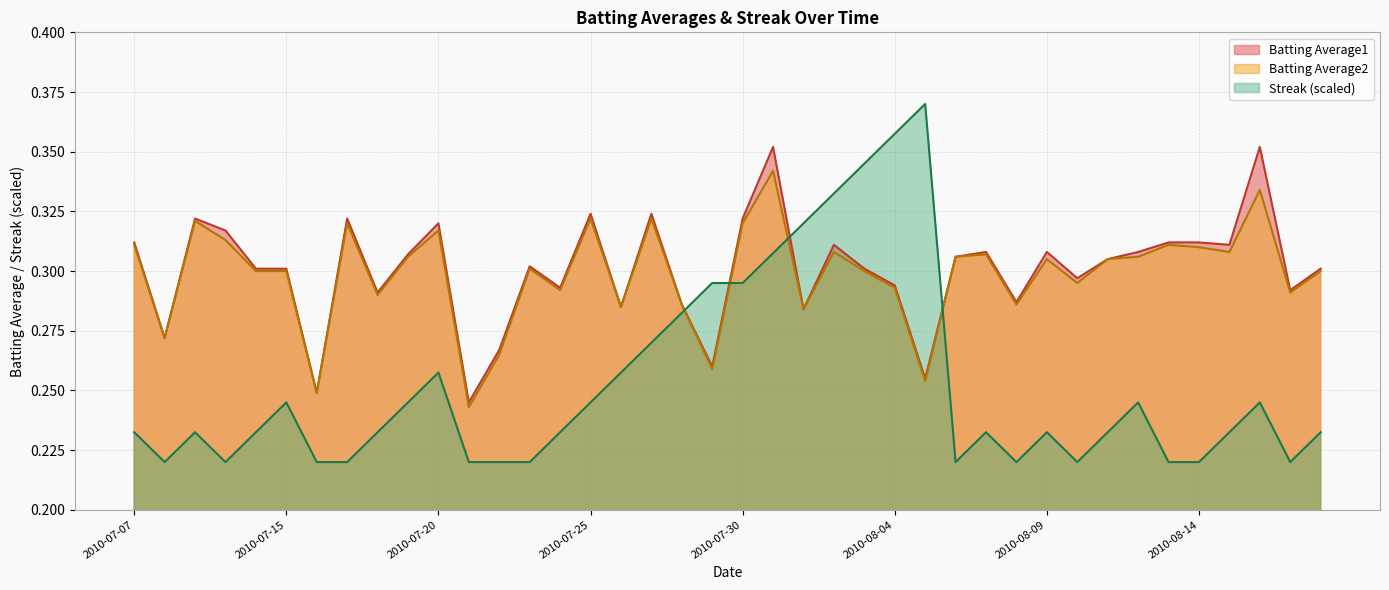

Between 2010-07-07 and 2010-07-16, which series saw the biggest shift?

Batting Average1